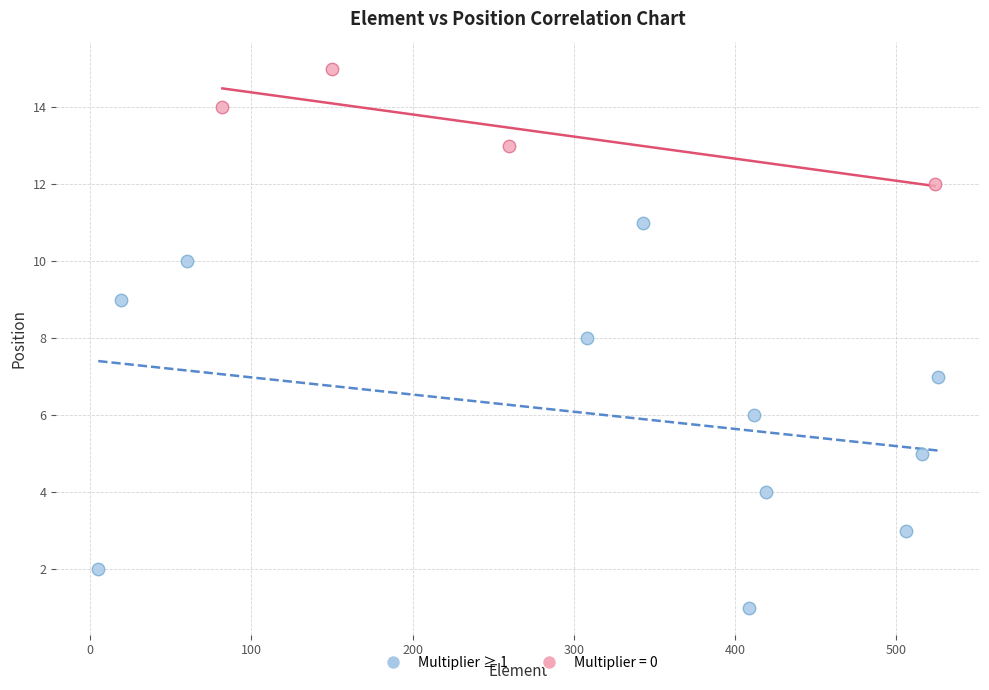

Which series has the largest Y range (max minus min)?

Multiplier ≥ 1